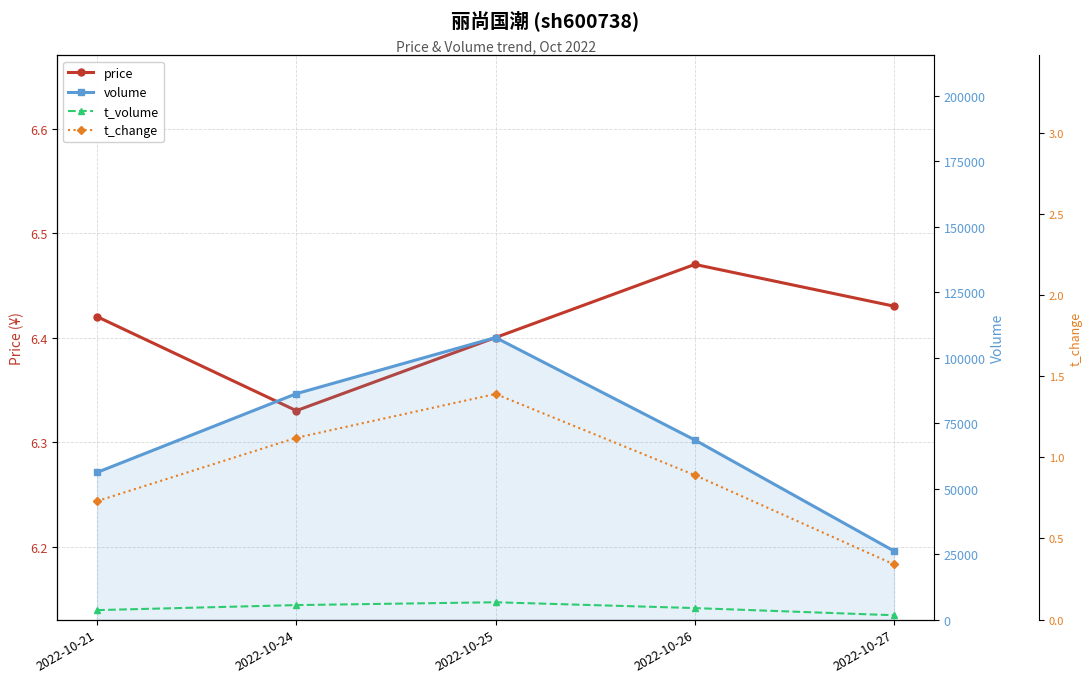

Reading right to left, what are all the values shown in this chart?

price: 6.4	6.5	6.4	6.3	6.4
volume: 26198.0	68616.0	107738.0	86294.0	56230.0
t_volume: 1679.0	4414.0	6643.0	5556.0	3639.0
t_change: 0.3	0.9	1.4	1.1	0.7